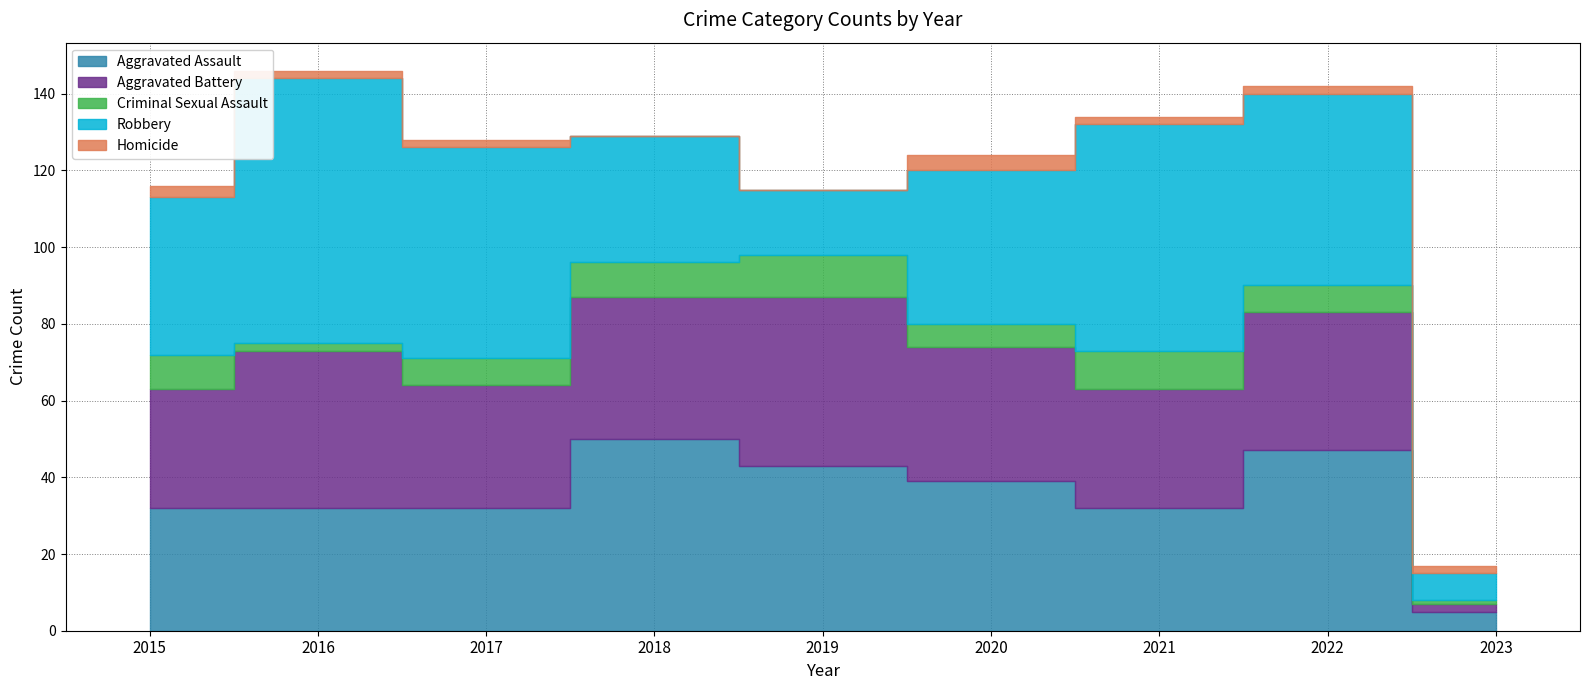

What is the sum of the Criminal Sexual Assault values at 2021 and 2019?

21